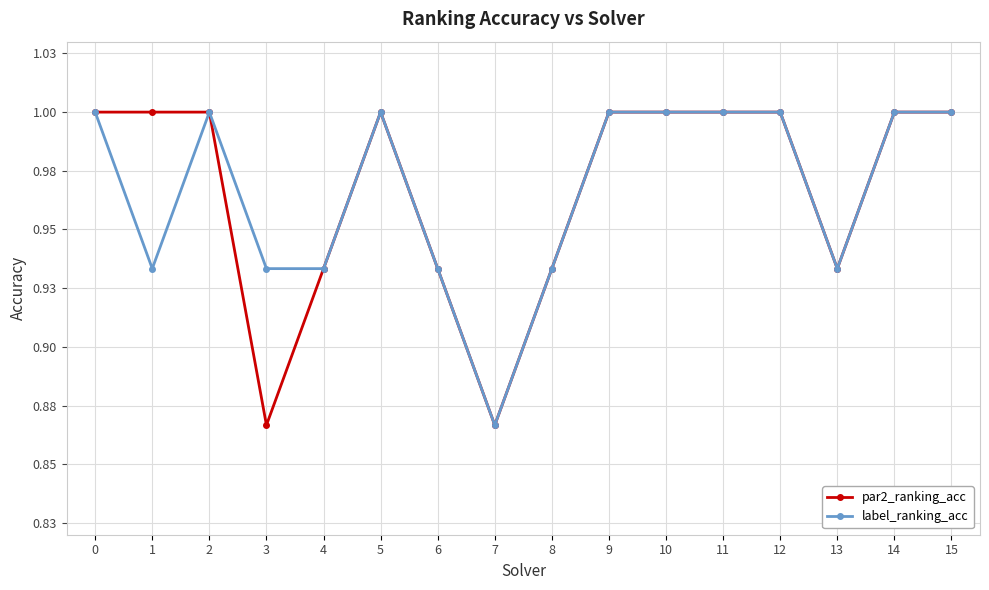

True or false: par2_ranking_acc and label_ranking_acc cross at least once.

False